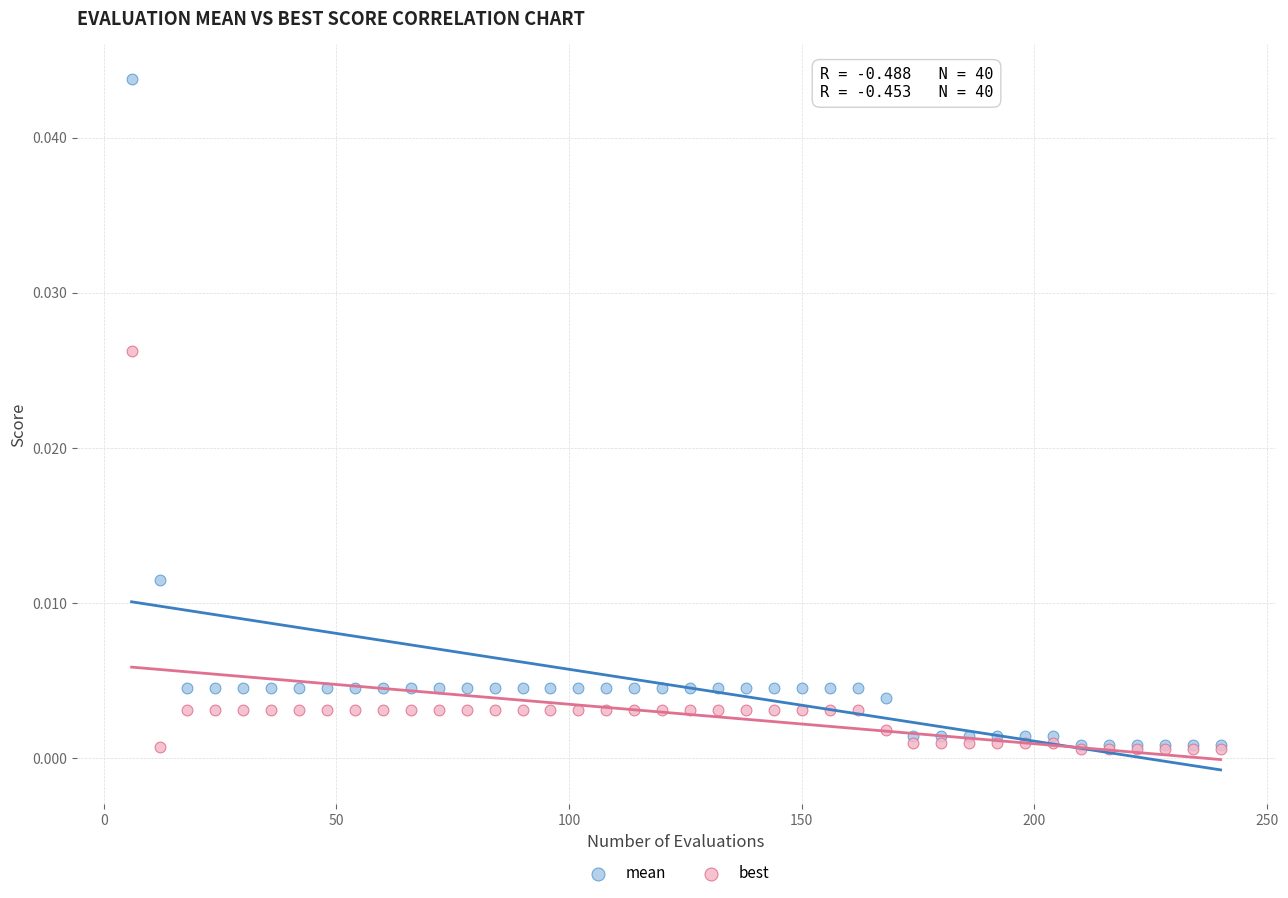

Which series contains the highest Y value?

mean